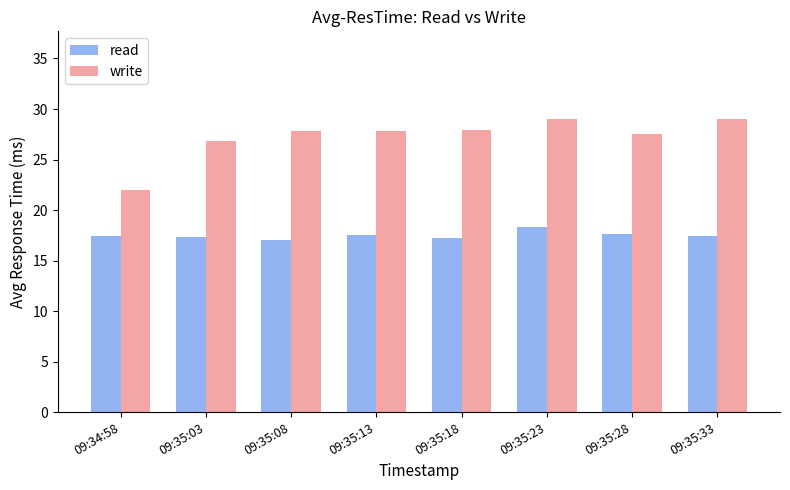

Is the value of write at 09:35:23 greater than the value of read at 09:35:33?

Yes